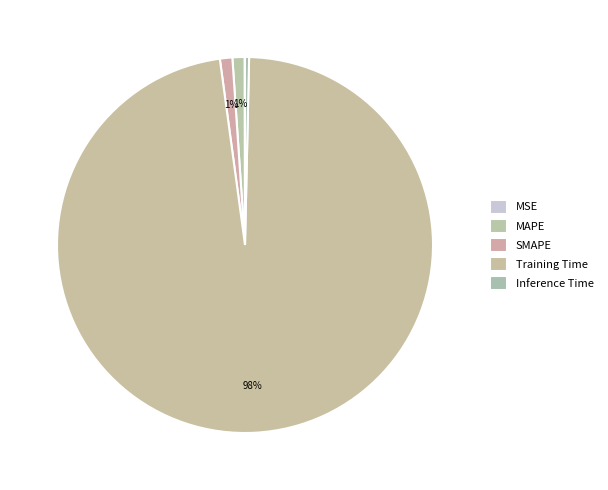

How many slices are in this pie chart?

5